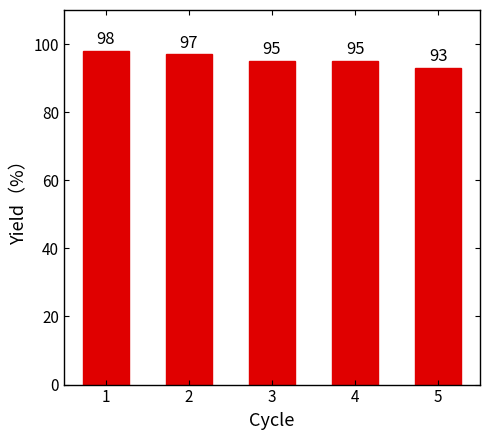

The value at 2 is 59. True or false?

False